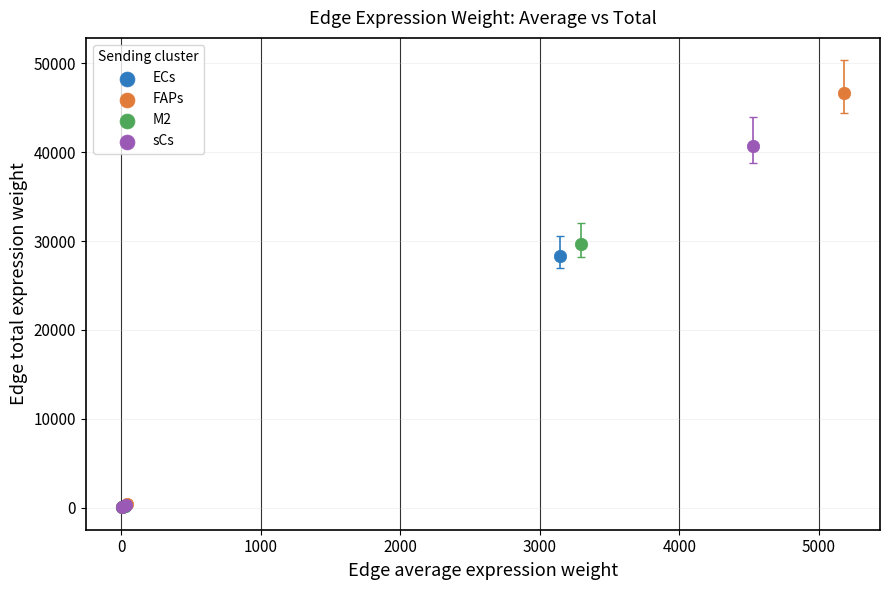

Which series reaches the maximum Y coordinate?

FAPs